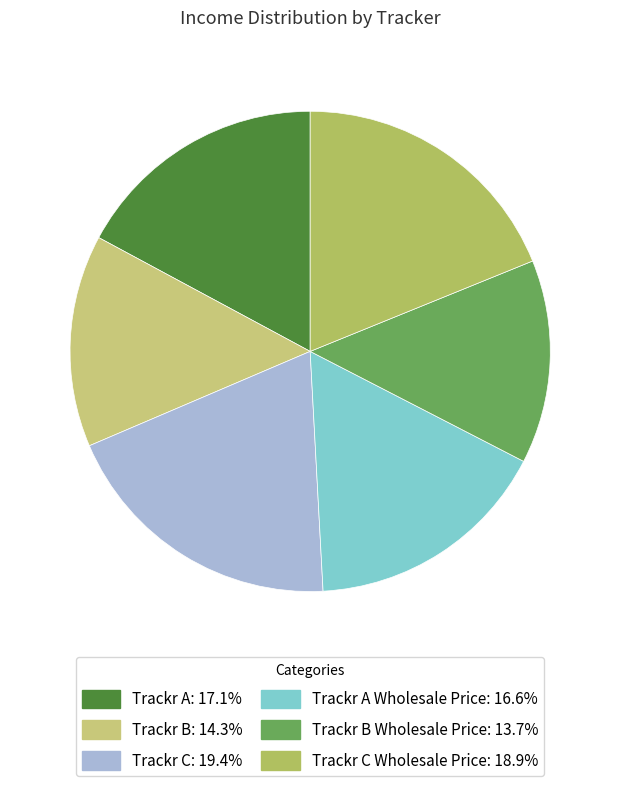

How many segments does this pie chart have?

6